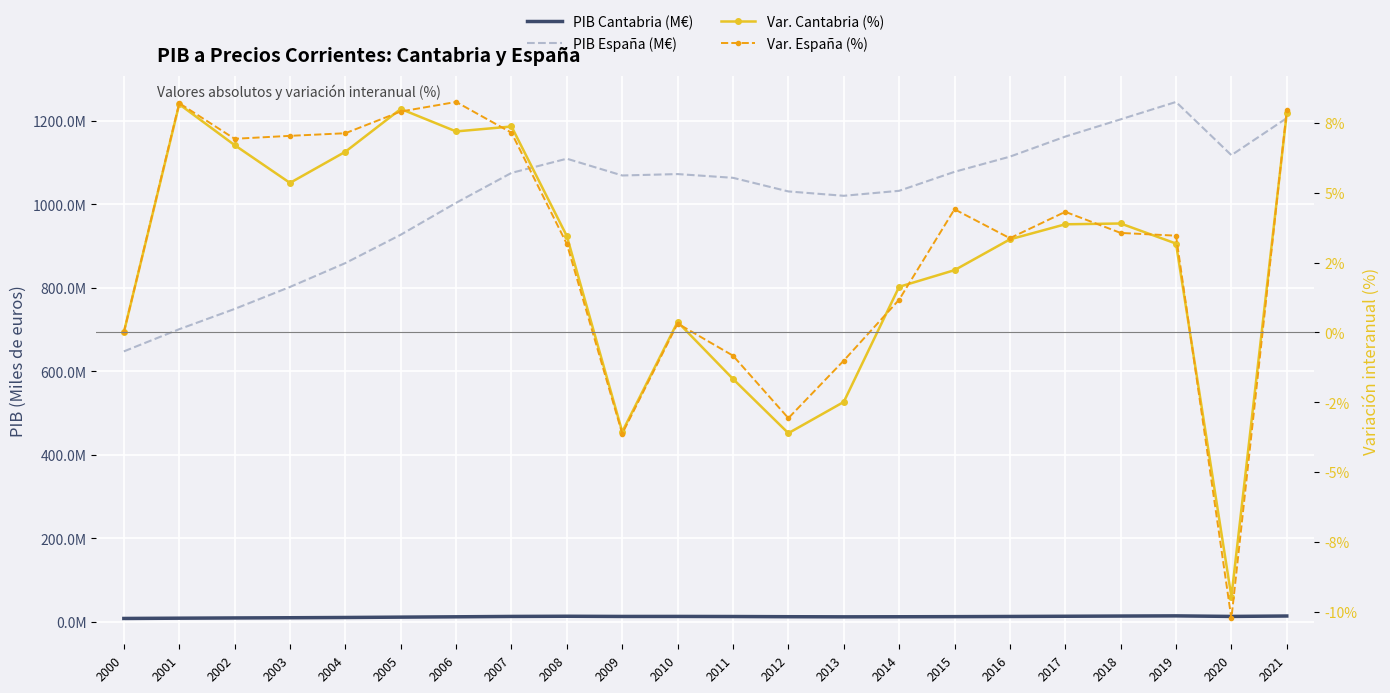

True or false: Var. Cantabria (%) has more than 0 points higher than both neighbors.

True